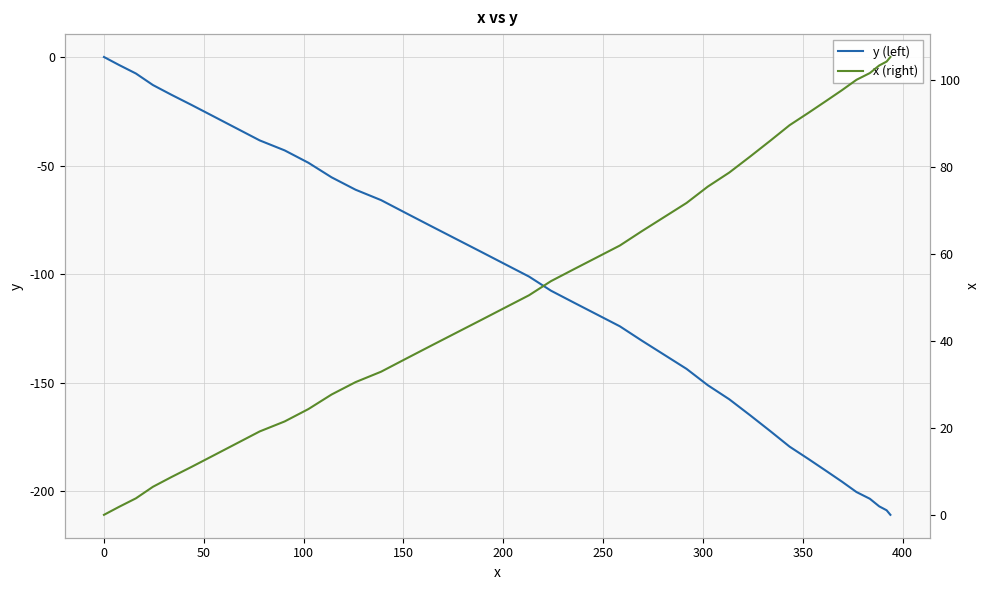

What is the difference between the second highest and minimum values in the x (right) series?

104.3